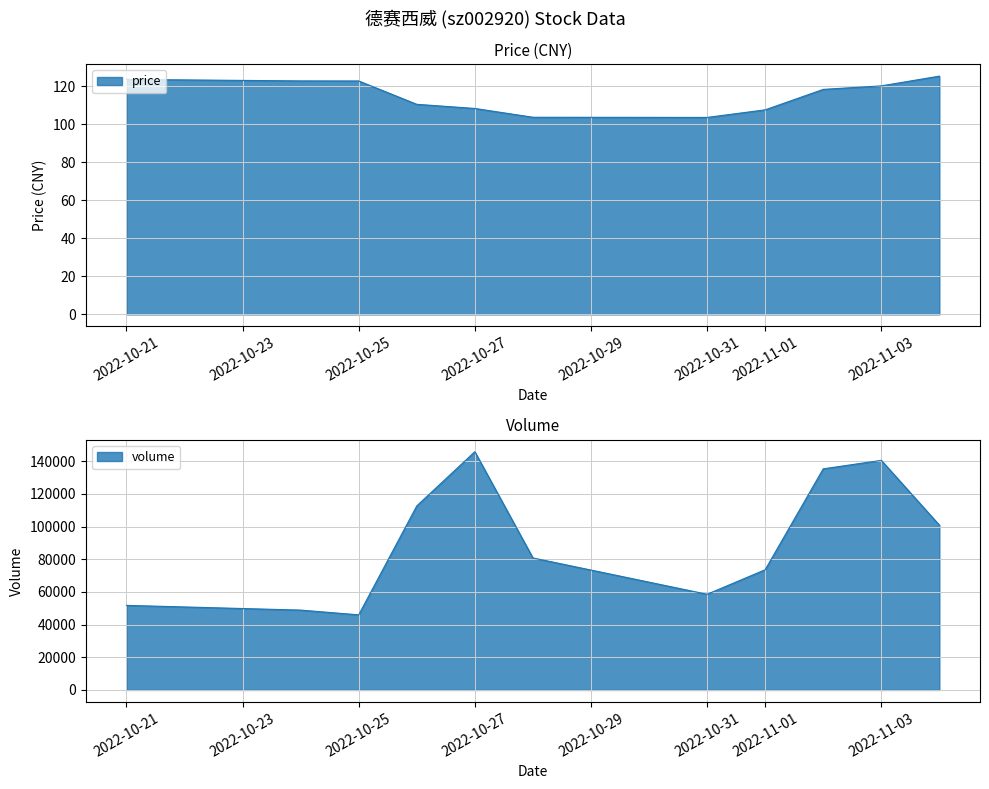

Reading left to right, transcribe all the data shown in this chart.

price: 2022-10-21=123.6	2022-10-24=122.8	2022-10-25=122.8	2022-10-26=110.5	2022-10-27=108.3	2022-10-28=103.7	2022-10-31=103.6	2022-11-01=107.6	2022-11-02=118.3	2022-11-03=120.2	2022-11-04=125.3
volume: 2022-10-21=51745.0	2022-10-24=48858.0	2022-10-25=45954.0	2022-10-26=112606.0	2022-10-27=145797.0	2022-10-28=80778.0	2022-10-31=58547.0	2022-11-01=73566.0	2022-11-02=135301.0	2022-11-03=140493.0	2022-11-04=100852.0